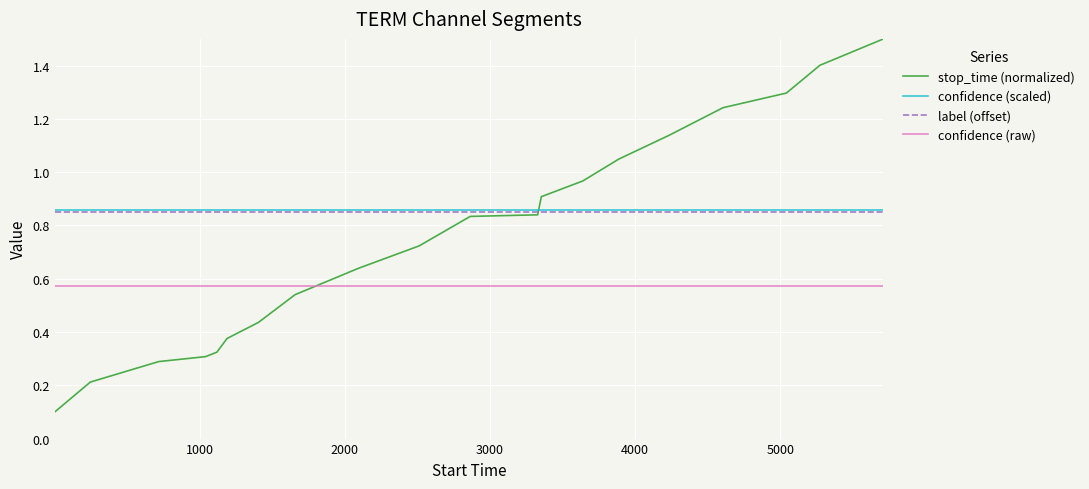

What is the maximum value shown in the chart?

1.5